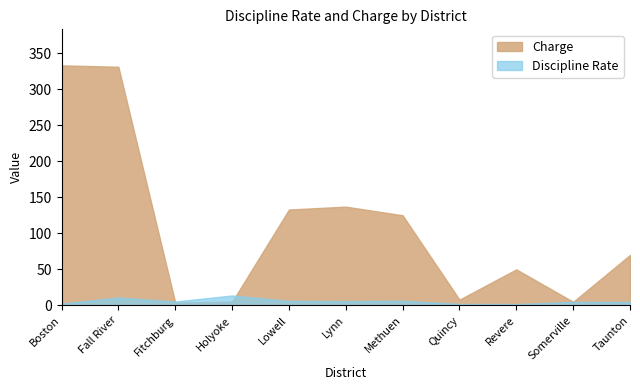

How many lines are shown in the chart?

2